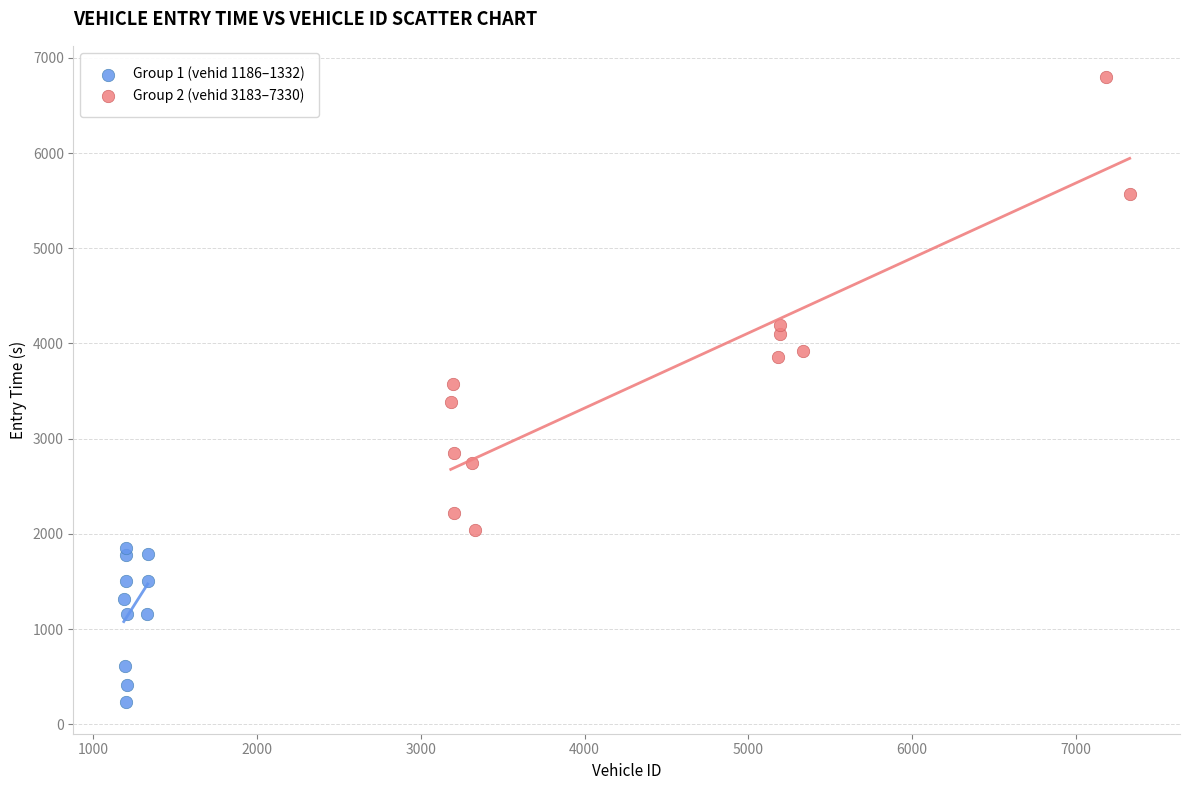

Which series reaches the maximum Y coordinate?

Group 2 (vehid 3183–7330)